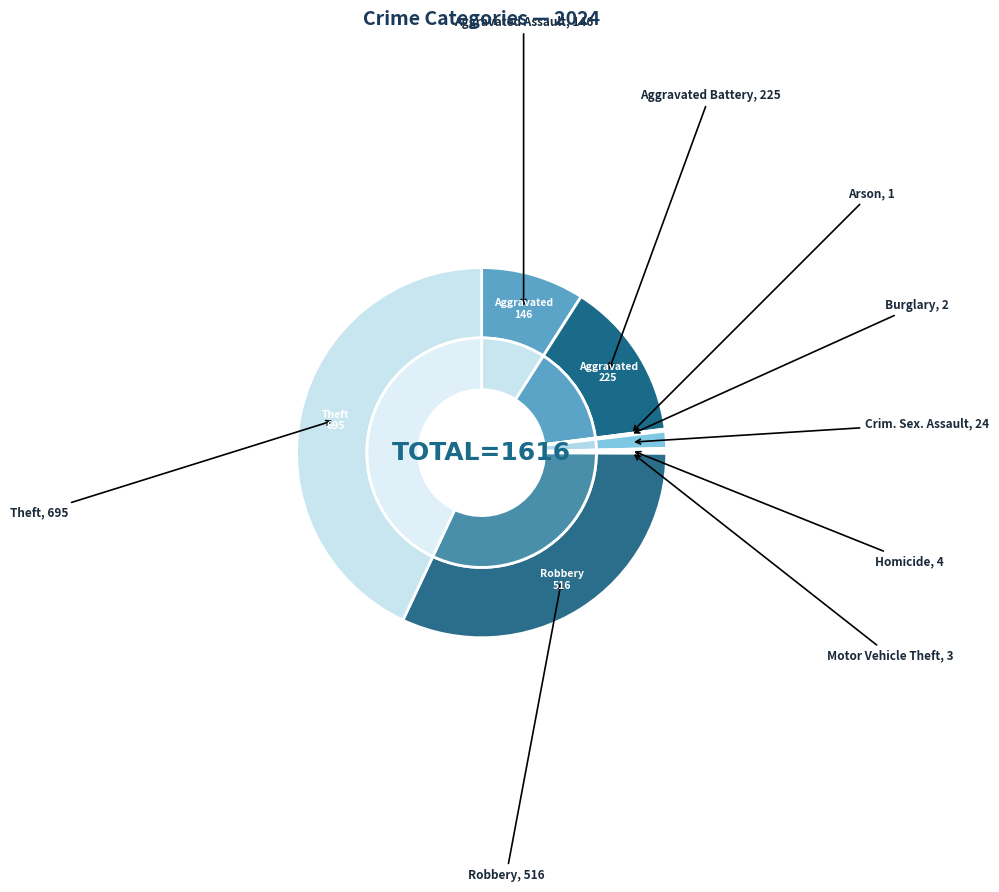

Rank the categories by value from highest to lowest.

Theft, Robbery, Aggravated Battery, Aggravated Assault, Criminal Sexual Assault, Homicide, Motor Vehicle Theft, Burglary, Arson